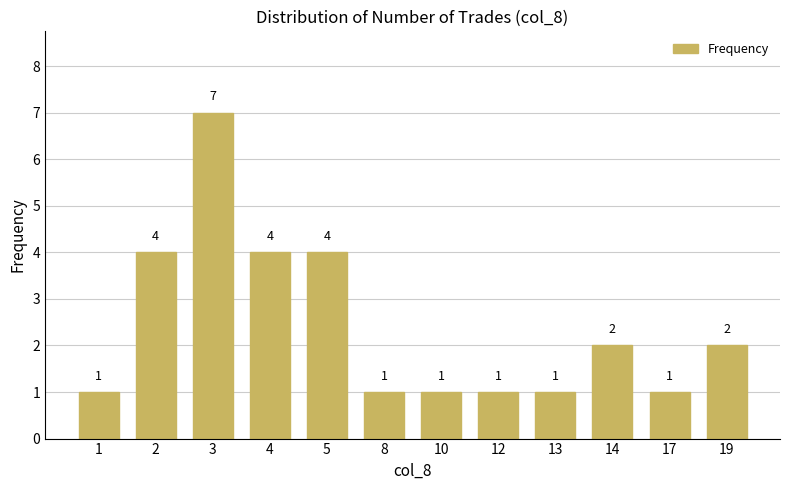

What is the minimum value shown in the chart?

1